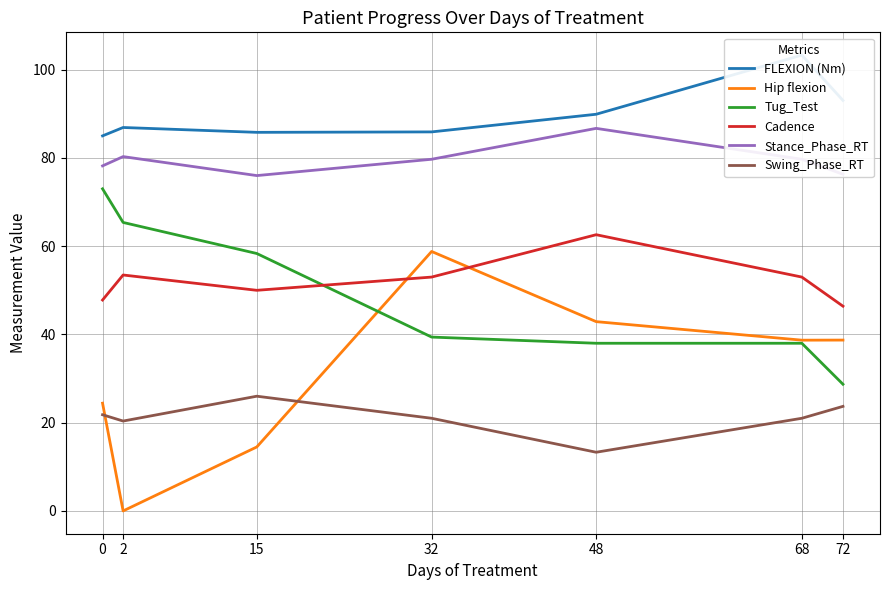

In FLEXION (Nm), how many points are lower than both neighbors (excluding endpoints)?

1